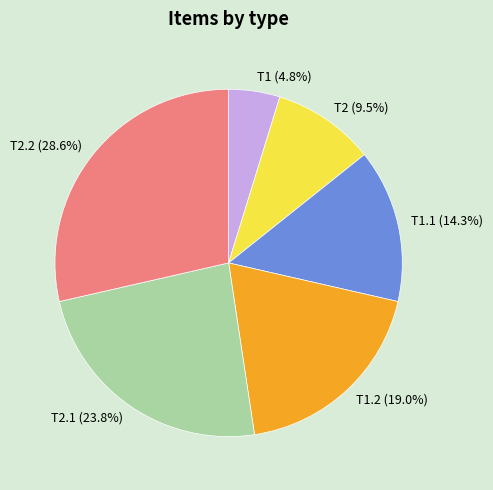

Is there a majority slice in this chart?

No